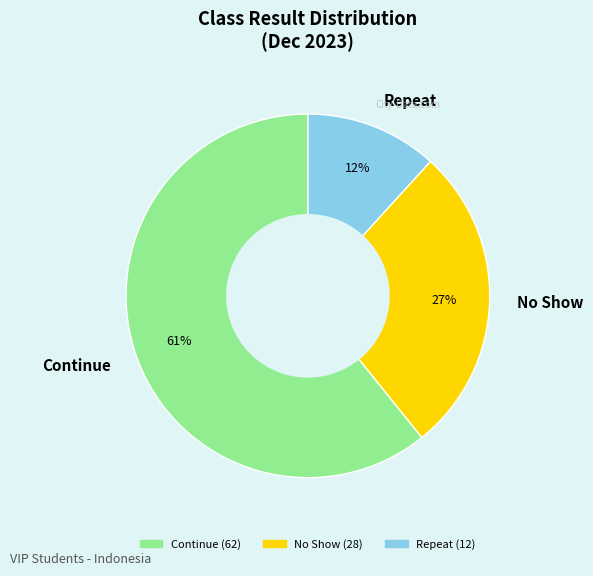

To the nearest percent, what percentage of the pie is No Show?

27%